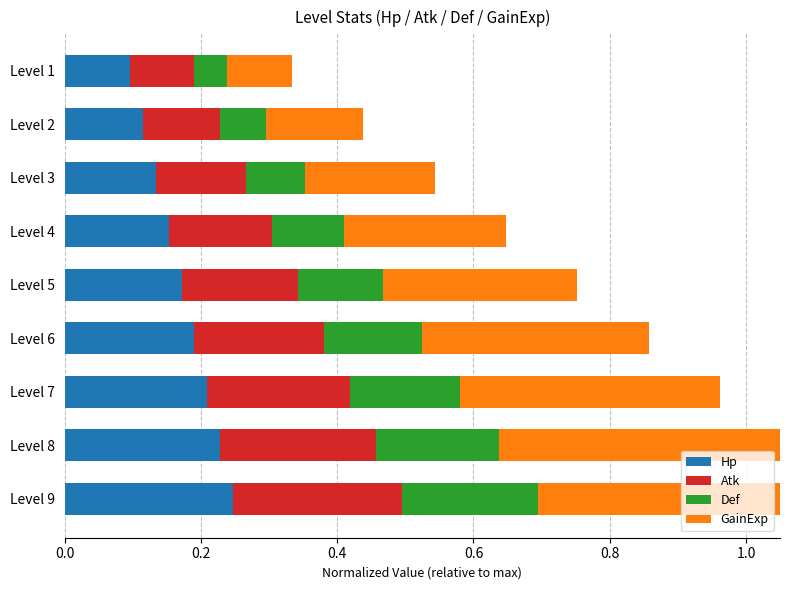

What is the maximum value for GainExp?

0.5